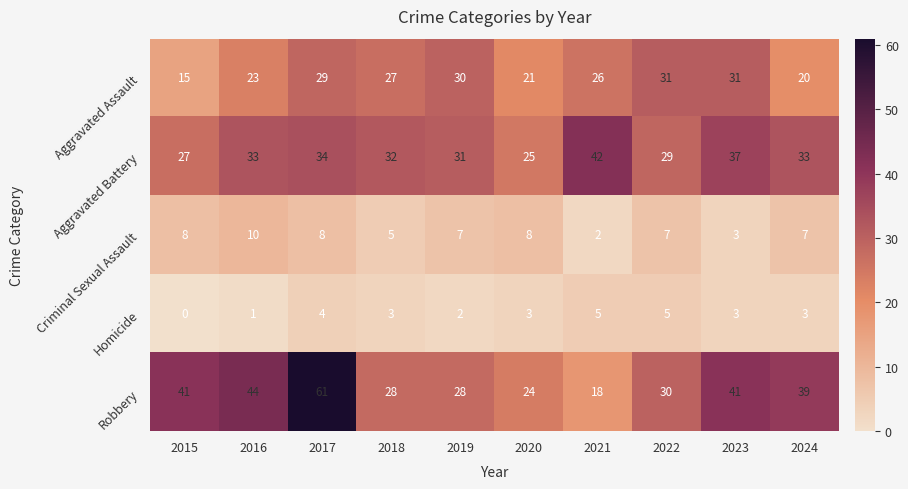

At which label is Robbery closest to 39?

2024